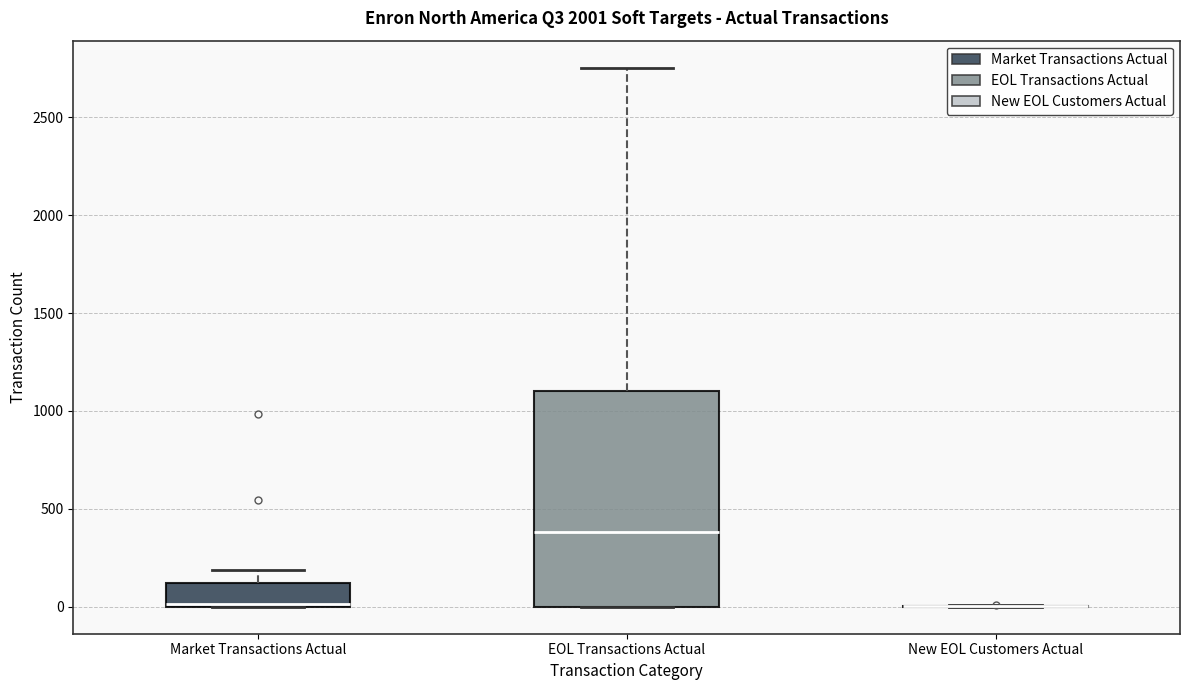

Which box is the tallest, from its lower edge to its upper edge?

EOL Transactions Actual